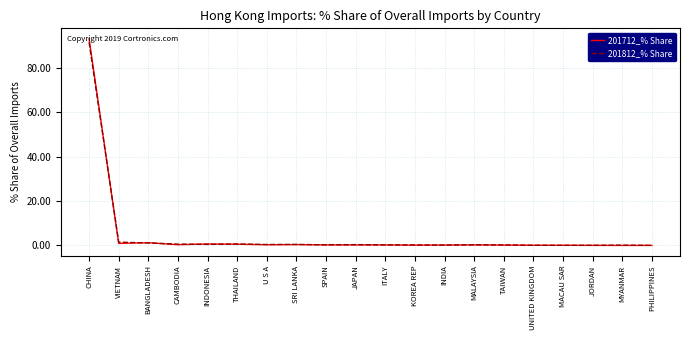

What position from the right is CHINA?

20